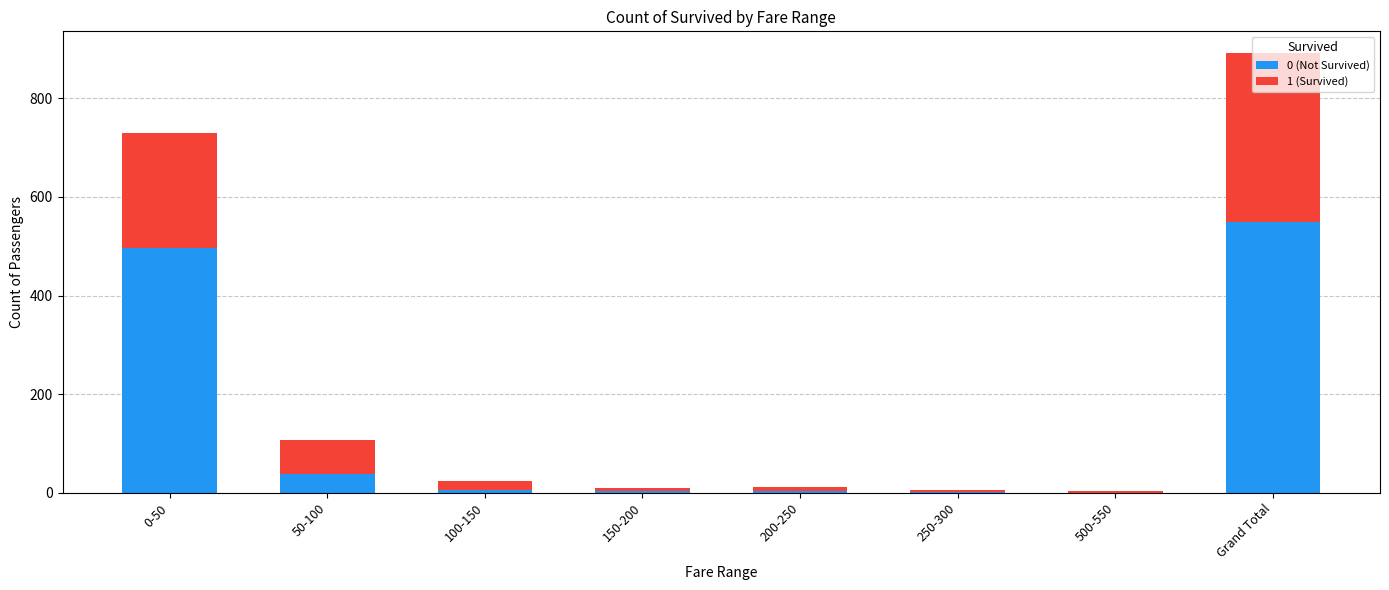

At which category is the sum across all series the highest?

Grand Total